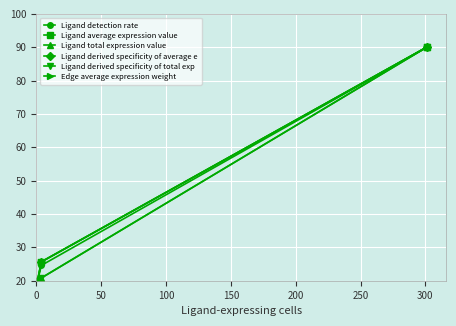

Is this an area chart (filled region under the line)?

No